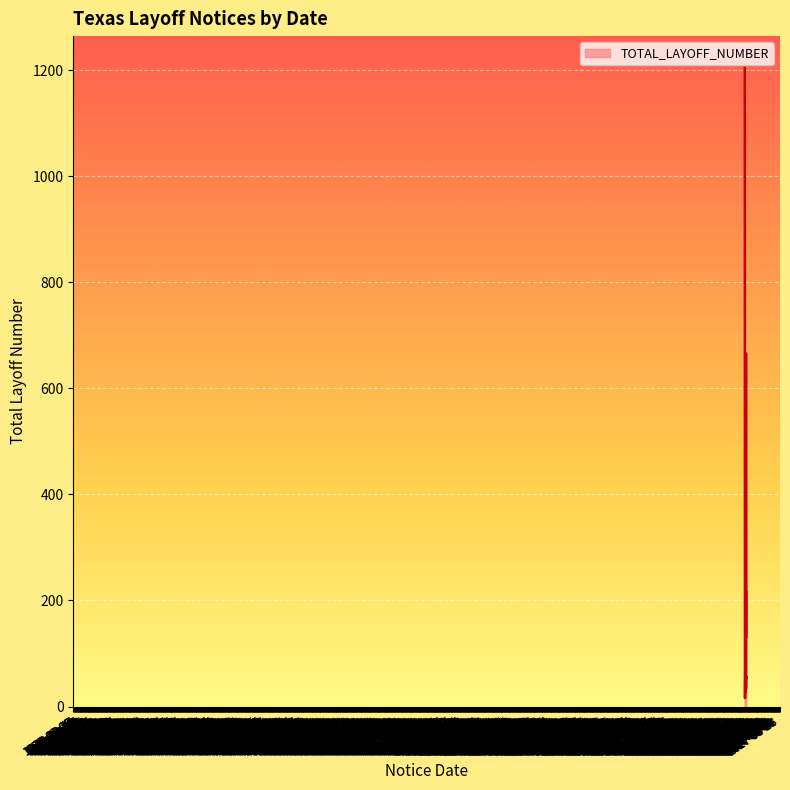

What is the difference between the maximum and minimum values?

1188